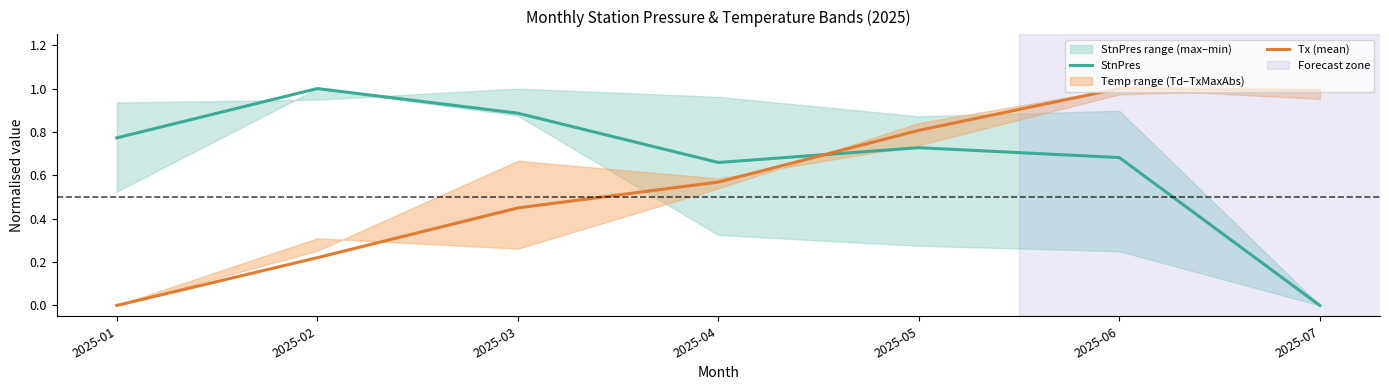

What is the sum of all StnPres values?

4.7